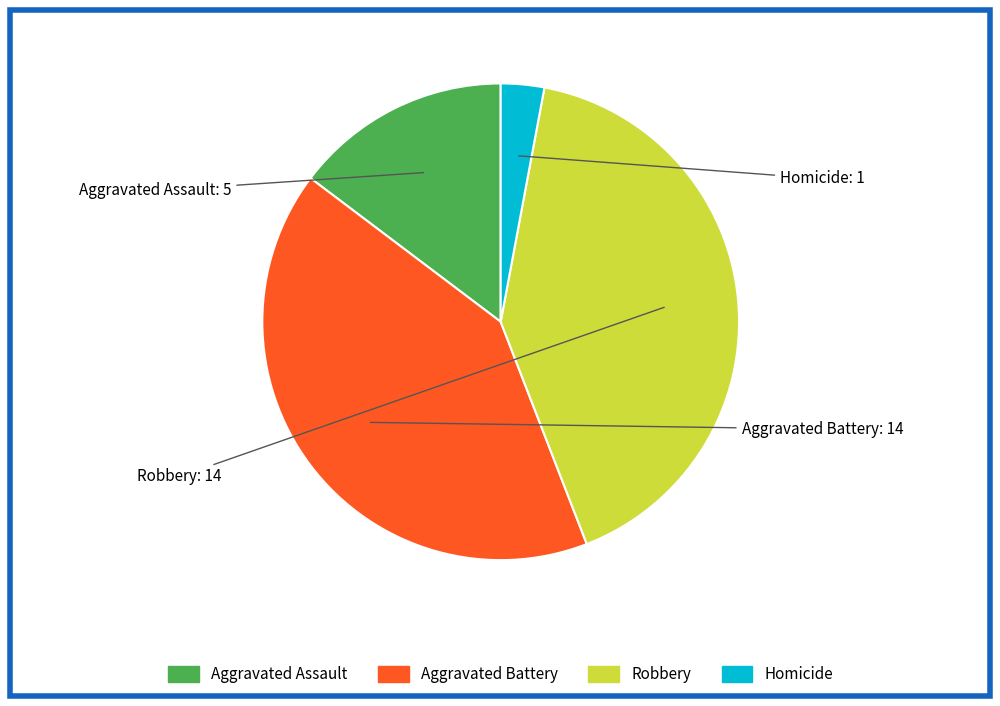

Is it true that Robbery is 48% of the pie?

False